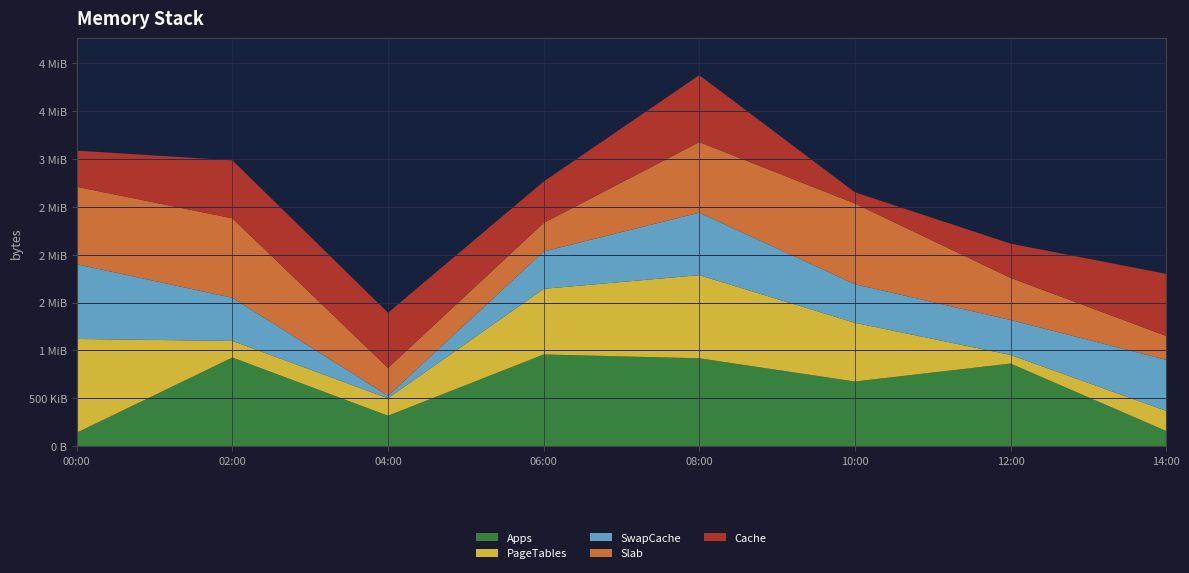

Reading left to right, list all the values displayed in this chart.

Apps: row_0=140959	row_1=925965	row_2=317700	row_3=957876	row_4=918155	row_5=675236	row_6=862980	row_7=158720
PageTables: row_0=979160	row_1=173407	row_2=182416	row_3=685874	row_4=868743	row_5=613463	row_6=89850	row_7=209724
SwapCache: row_0=780731	row_1=450737	row_2=25362	row_3=390253	row_4=652883	row_5=403270	row_6=365513	row_7=533462
Slab: row_0=809105	row_1=830538	row_2=291022	row_3=298190	row_4=737582	row_5=843750	row_6=439964	row_7=250068
Cache: row_0=378261	row_1=606068	row_2=577550	row_3=432685	row_4=699394	row_5=117549	row_6=357613	row_7=648642